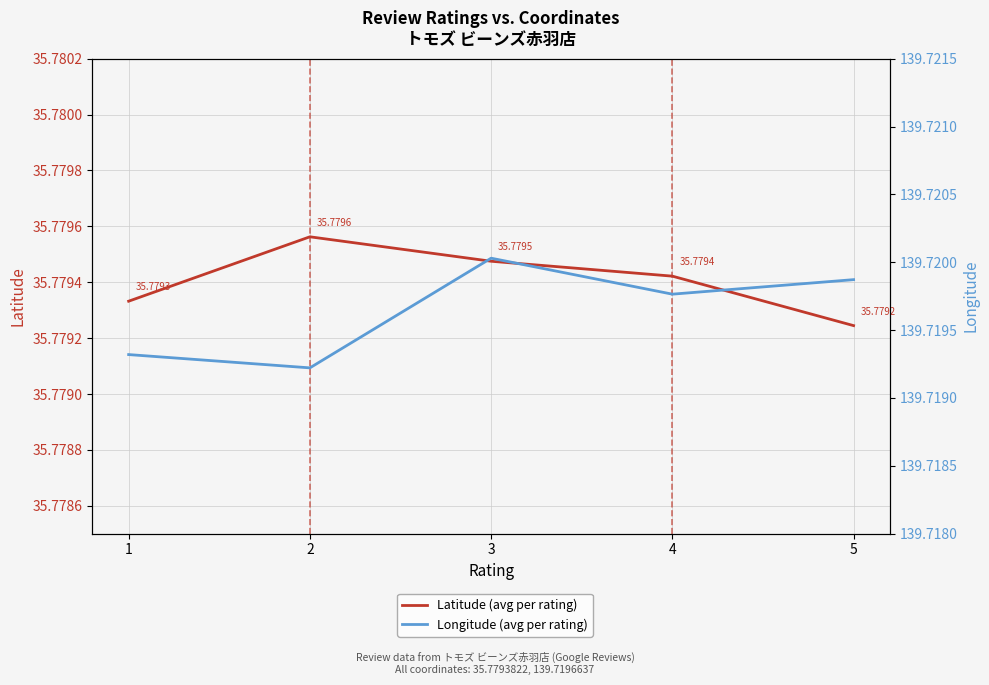

What is the average value of the Longitude (avg per rating) series?

139.7